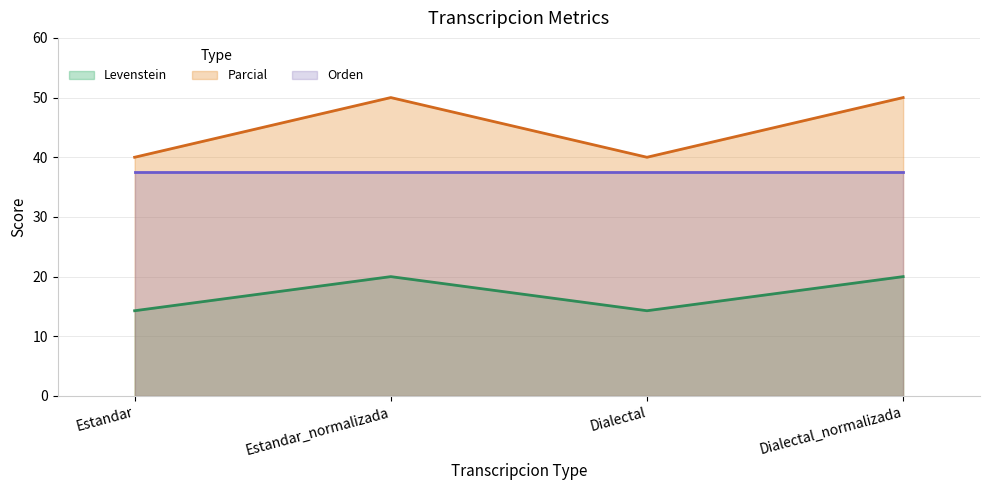

List the series in order of their peak value, lowest first.

Levenstein, Orden, Parcial